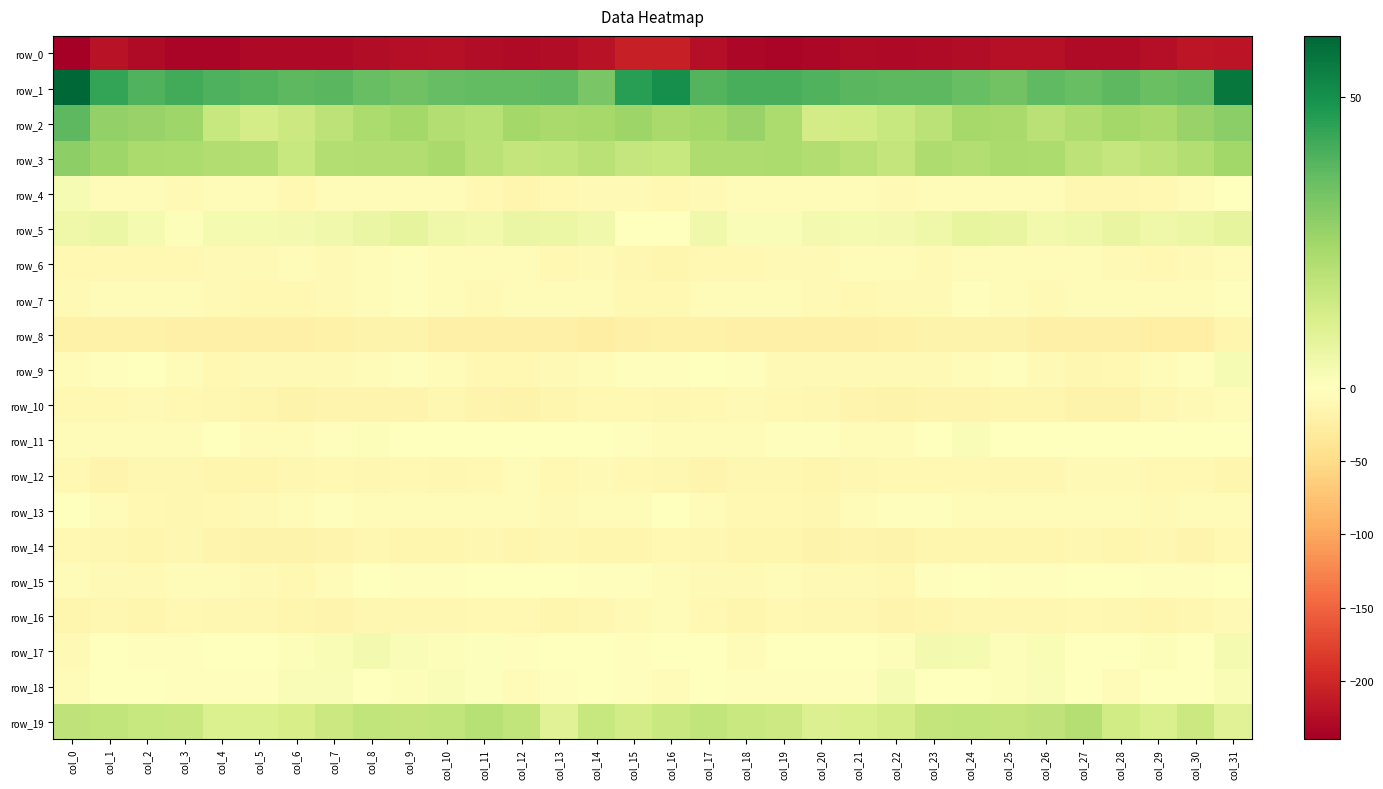

What is the average value of the row_0 series?

-225.3